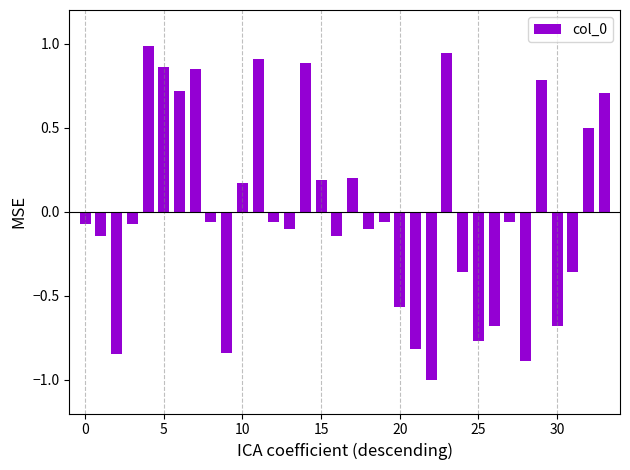

What is the greatest value displayed?

1.0